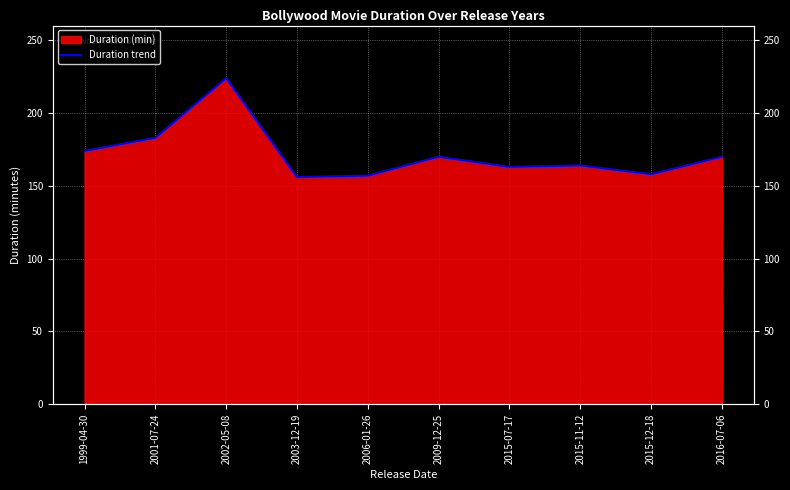

Which has a higher value, 2001-07-24 or 2015-07-17?

2001-07-24